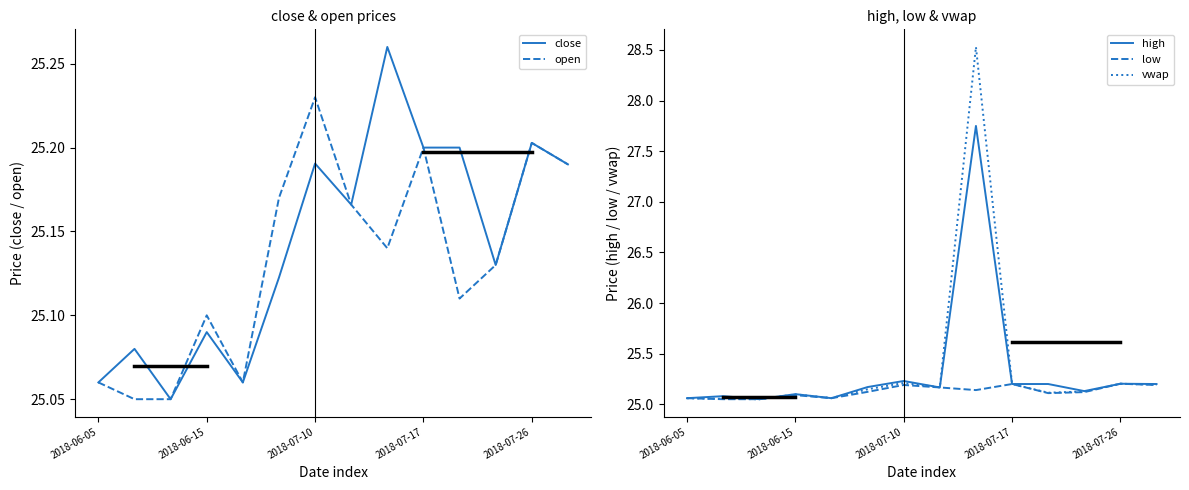

The high series shows 25.1 at 2018-06-15. True or false?

True